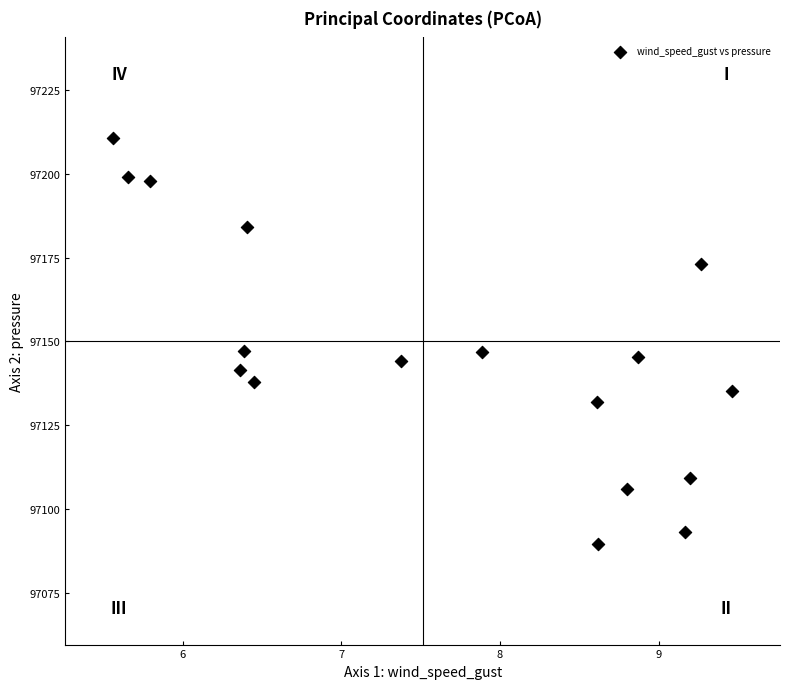

What is the range of X values (max minus min)?

3.9